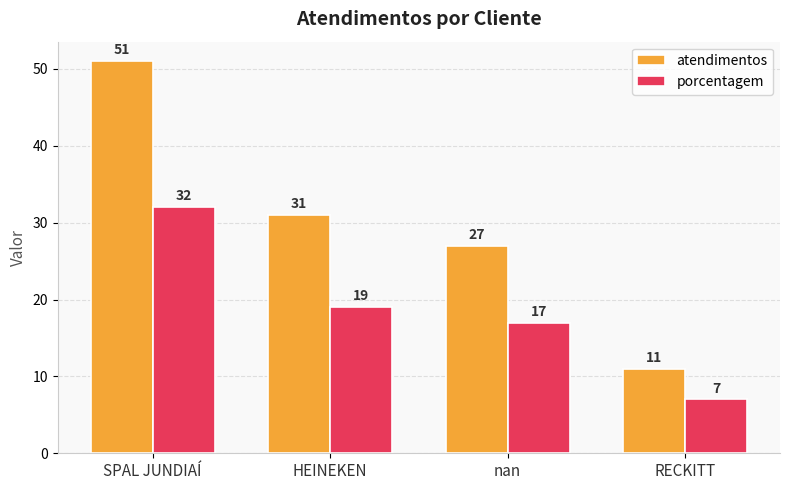

What is the difference between the maximum and minimum values in the porcentagem series?

25